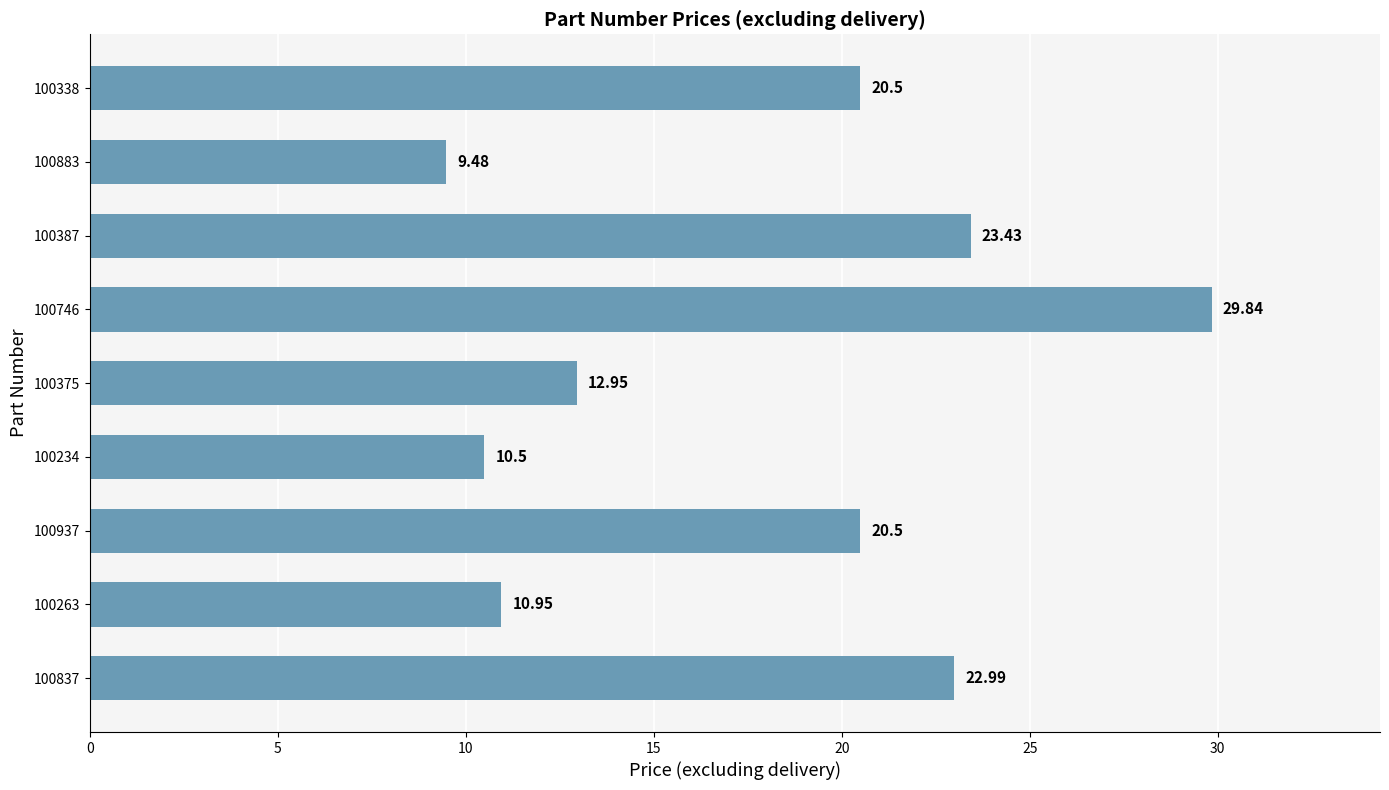

At which category does the chart reach its minimum across all series?

100883